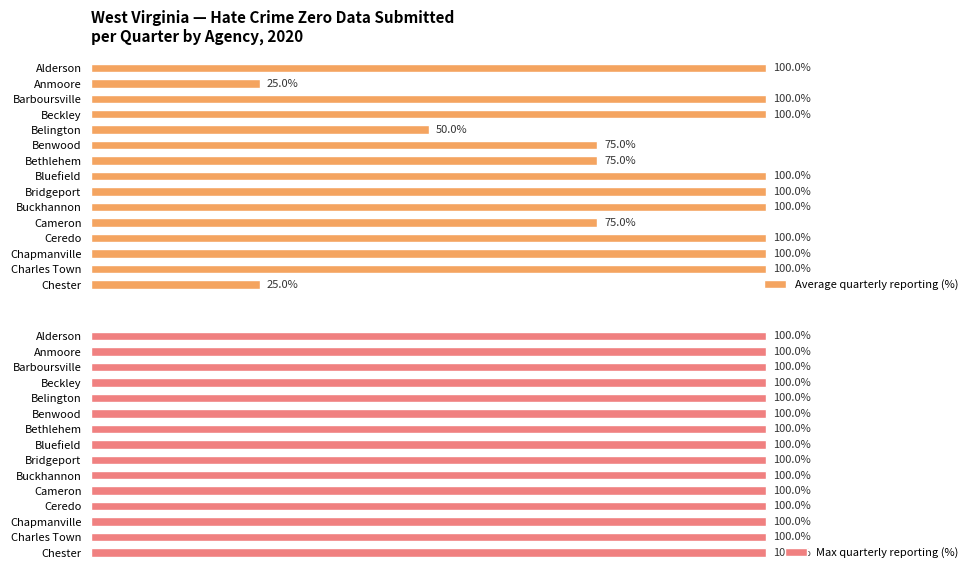

What is the value of the Average quarterly reporting (%) bar at the 6th from the left?

75.0